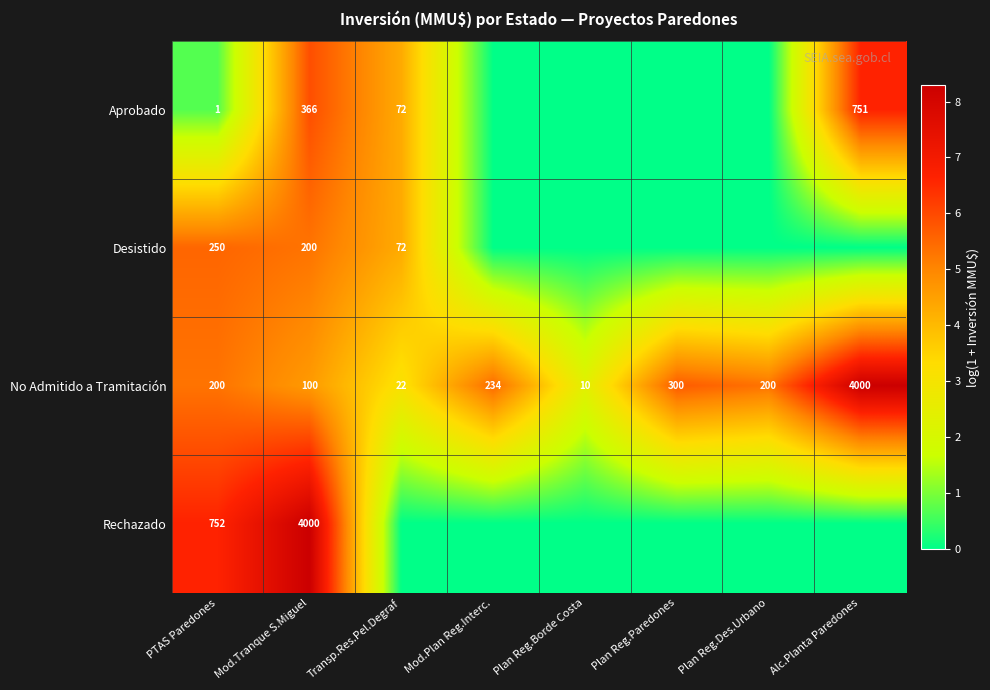

How many values in the No Admitido a Tramitación series are below 200?

3